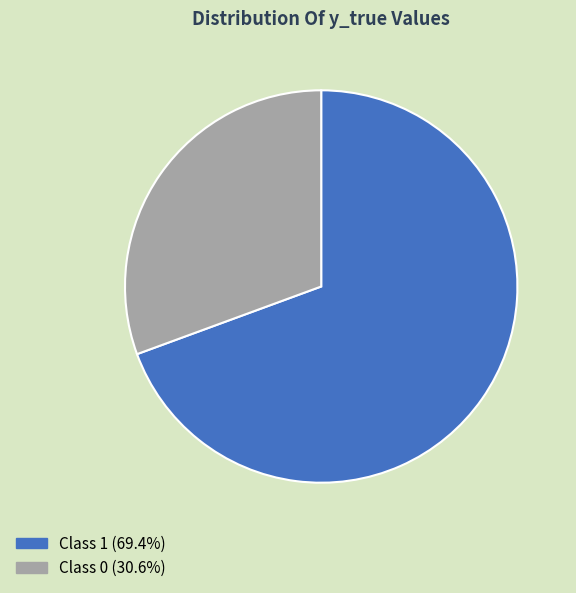

Is there a majority slice in this chart?

Yes